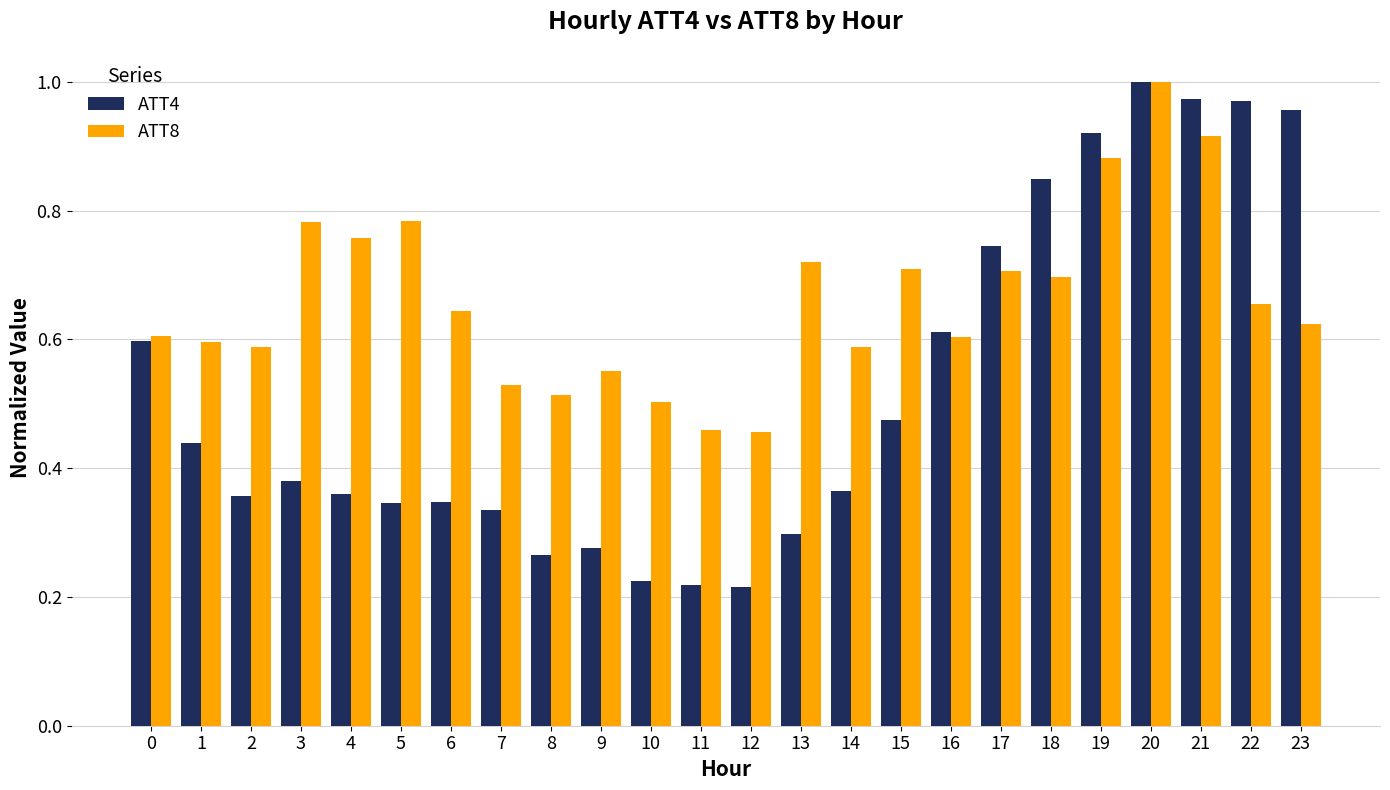

At how many categories does at least one series exceed 0?

24